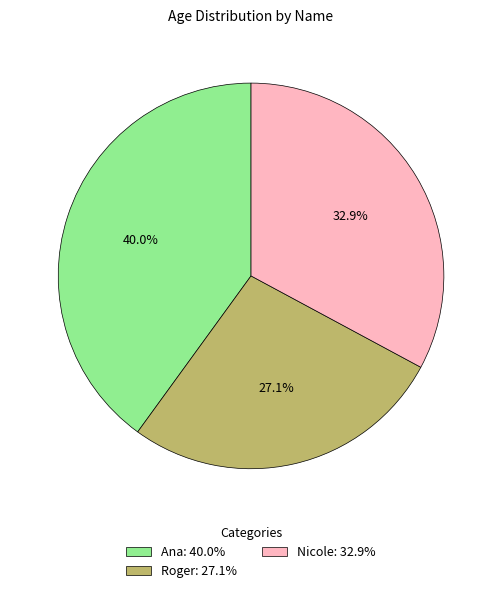

Approximately how many times larger is the value at Nicole: 32.9% compared to Roger: 27.1%?

1.2